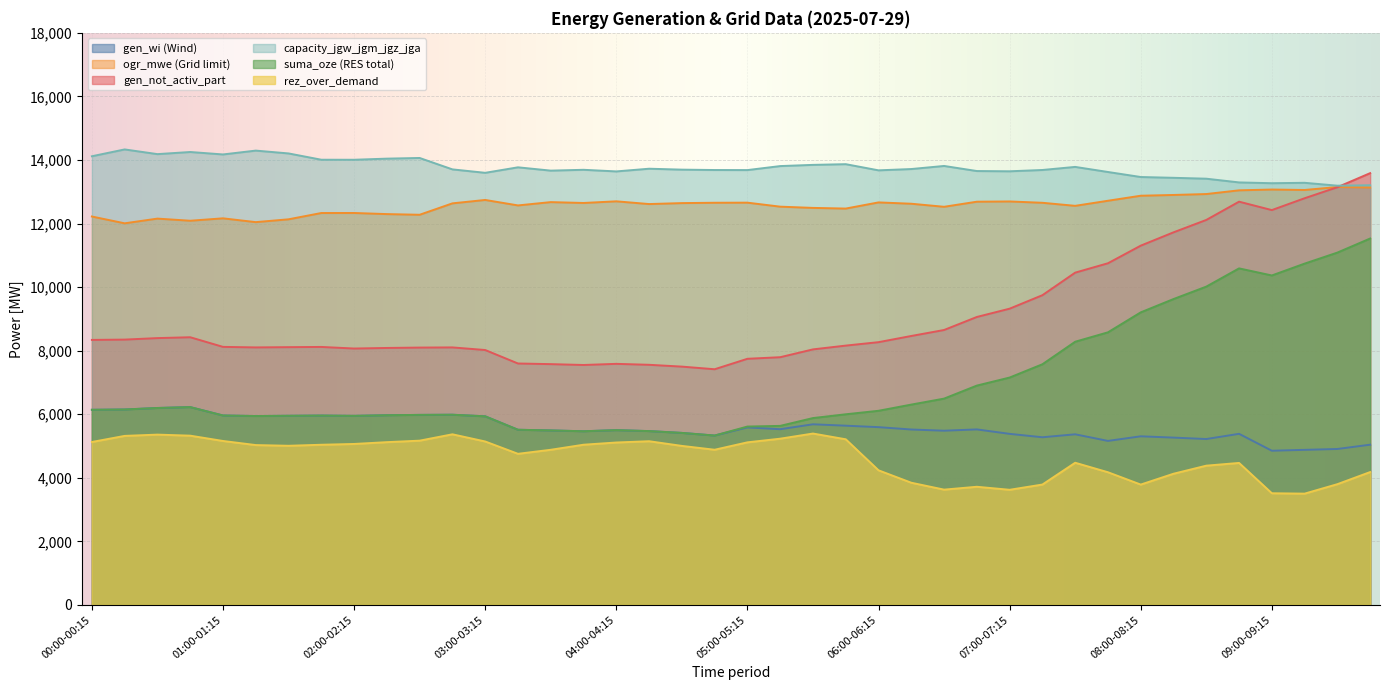

Rank the series by their maximum value, from highest to lowest.

capacity_jgw_jgm_jgz_jga, gen_not_activ_part, ogr_mwe (Grid limit), suma_oze (RES total), gen_wi (Wind), rez_over_demand